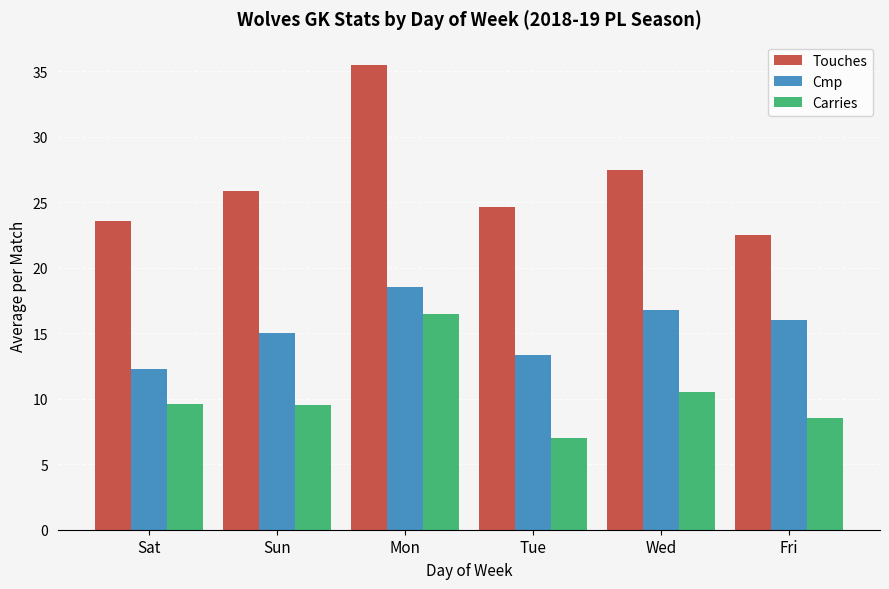

What is the label of the 6th bar from the left?

Fri